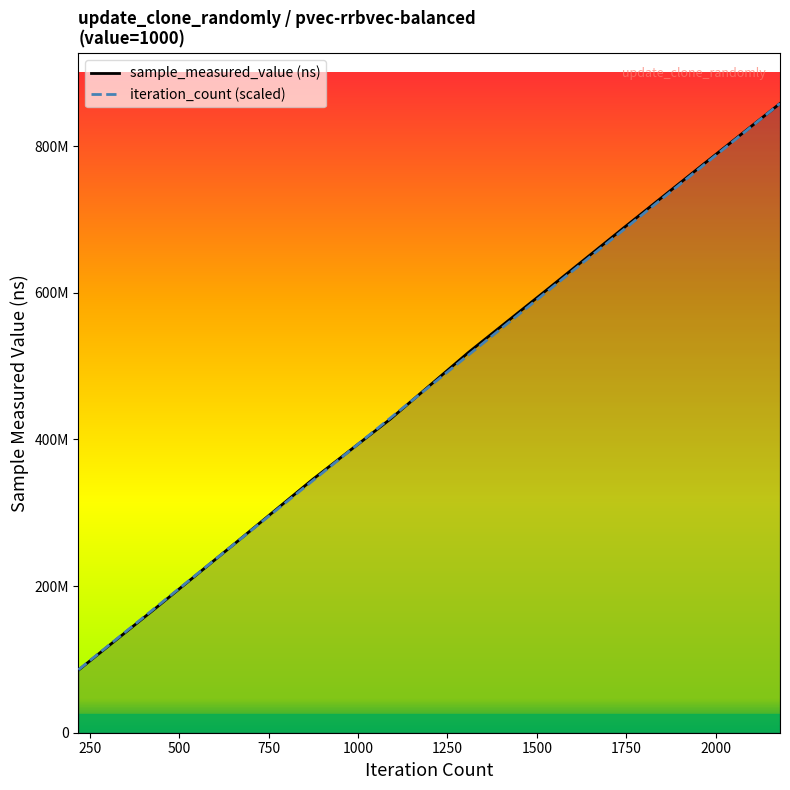

Reading left to right, transcribe all the data shown in this chart.

sample_measured_value (ns): 85402004.0	170728379.0	257464675.0	345003331.0	427586749.0	518249923.0	603155814.0	688833581.0	773663134.0	857966969.0
iteration_count (scaled): 85796696.9	171593393.8	257390090.7	343186787.6	428983484.5	514780181.4	600576878.3	686373575.2	772170272.1	857966969.0